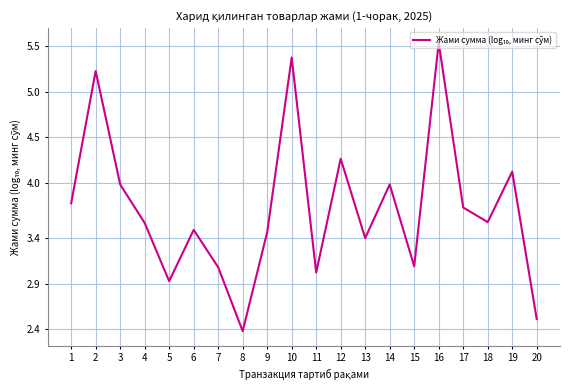

True or false: there are more than 0 points higher than both neighbors.

True